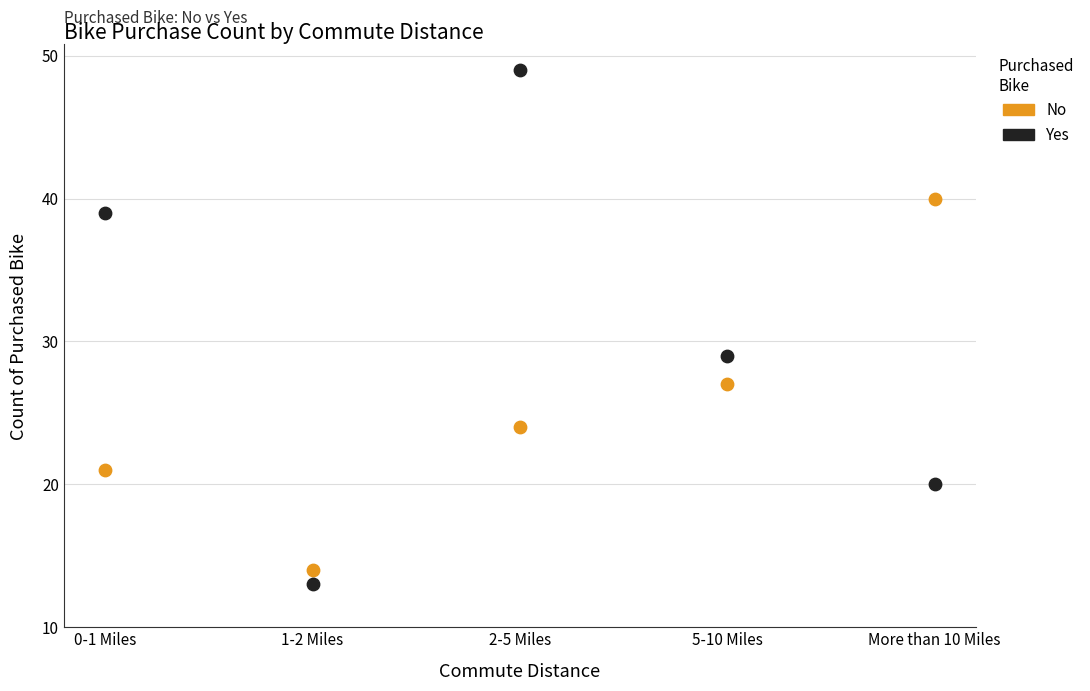

Which series reaches the minimum Y coordinate?

Yes